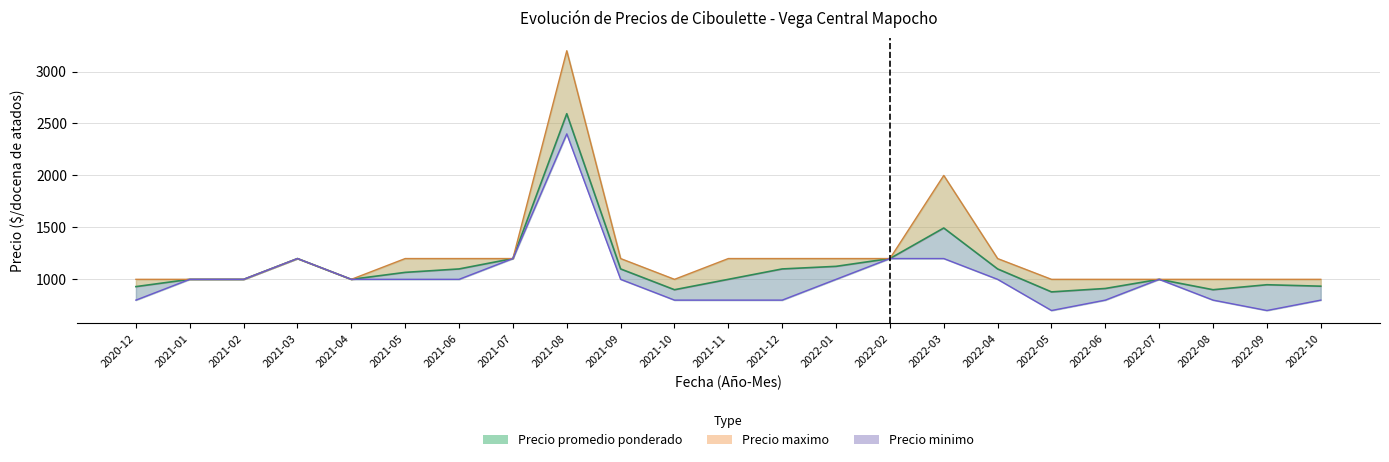

Reading left to right, extract all data points from this chart.

Precio promedio ponderado: 930	1000	1000	1200	1000	1067	1100	1200	2594	1100	900	1000	1100	1125	1200	1494	1100	879	912	1000	900	948	934
Precio maximo: 1000	1000	1000	1200	1000	1200	1200	1200	3200	1200	1000	1200	1200	1200	1200	2000	1200	1000	1000	1000	1000	1000	1000
Precio minimo: 800	1000	1000	1200	1000	1000	1000	1200	2400	1000	800	800	800	1000	1200	1200	1000	700	800	1000	800	700	800